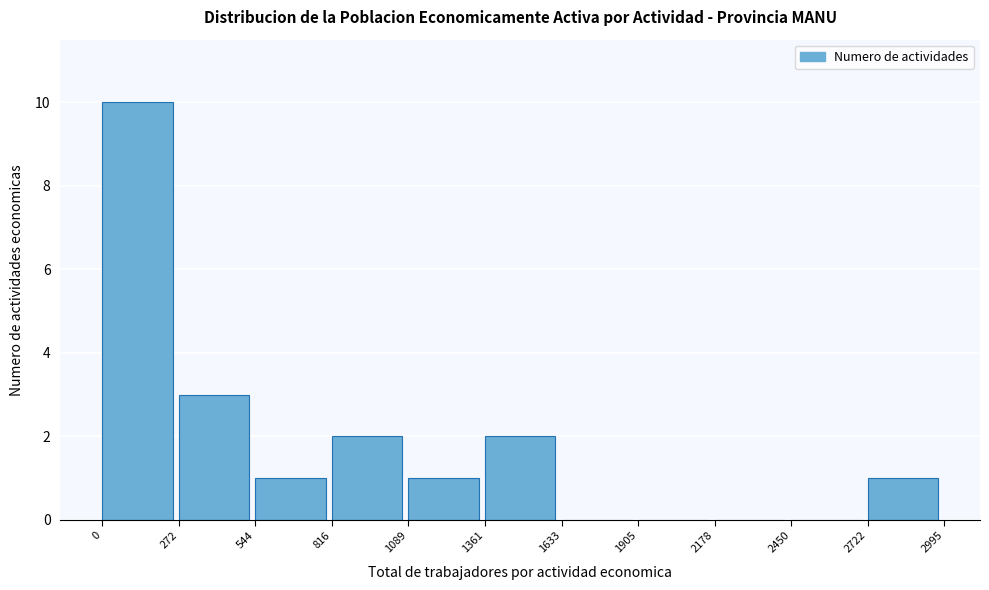

How tall is the bar that spans 1361 to 1633 on the x-axis? The values are not printed on the chart, so give them approximately, as read against the axis.

2